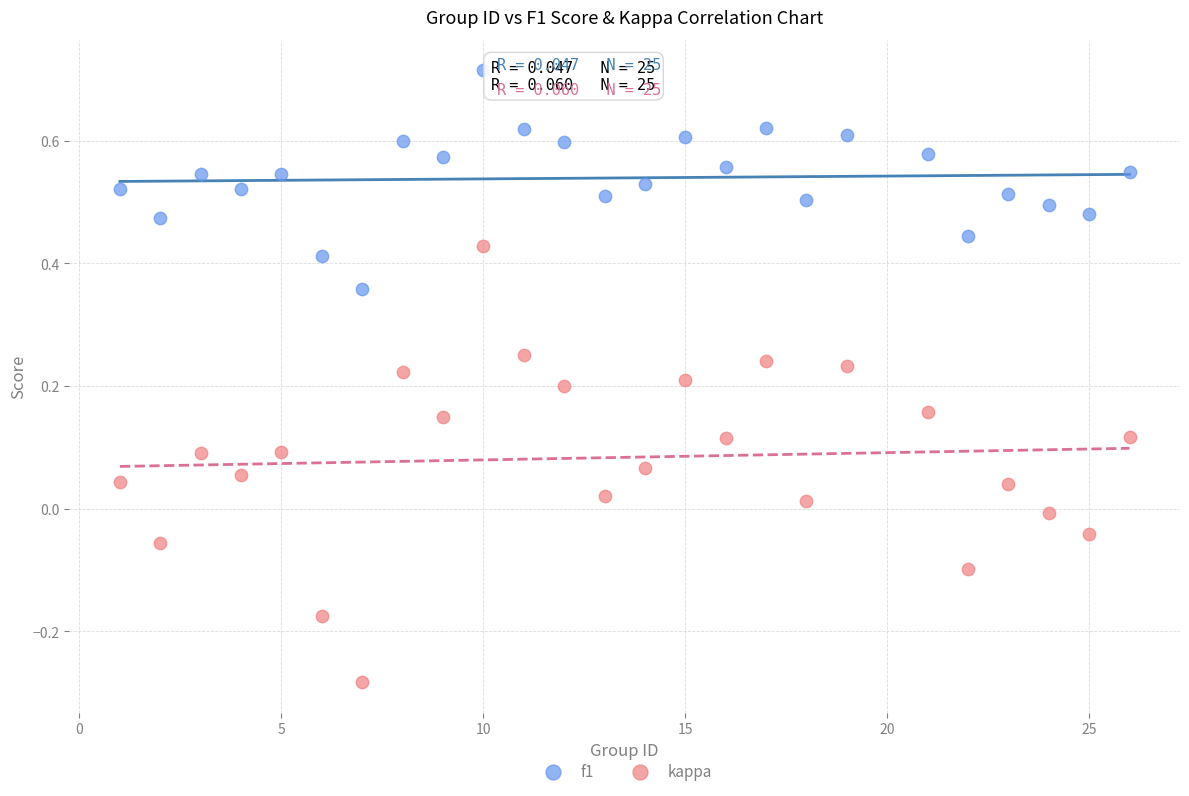

Across all data points, what is the range of X values (max minus min)?

25.0